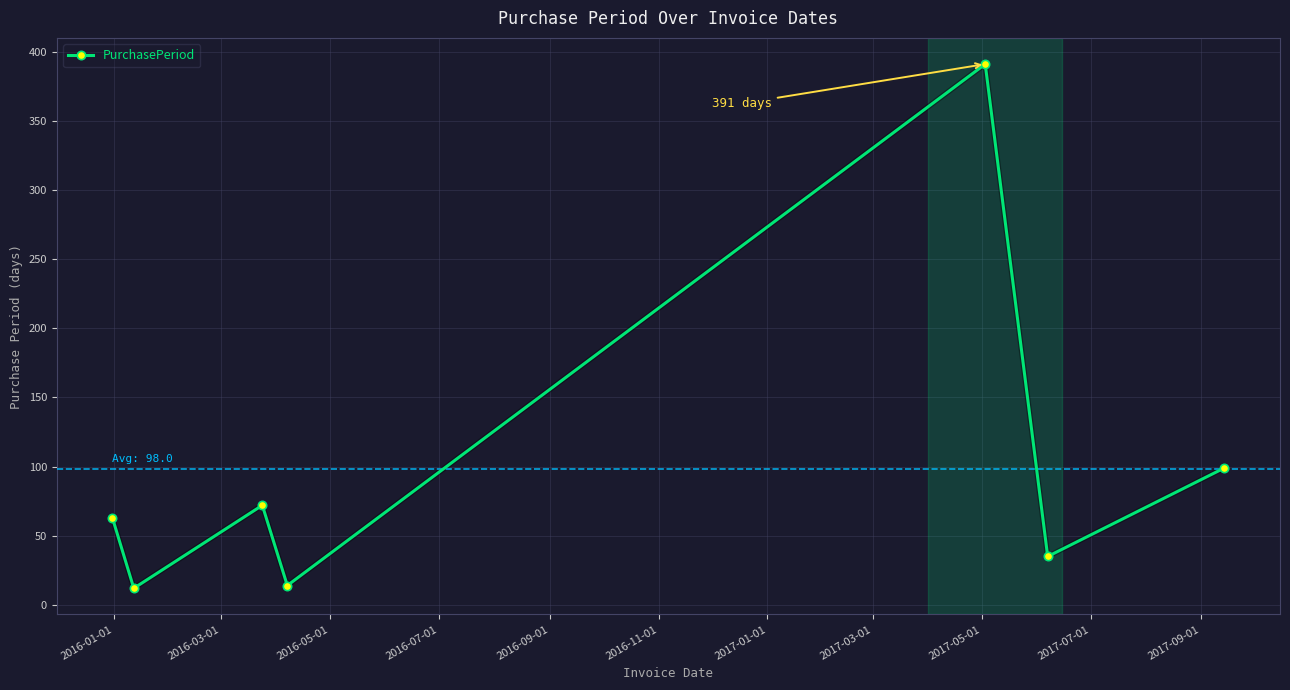

True or false: there are more than 2 points higher than both neighbors.

False